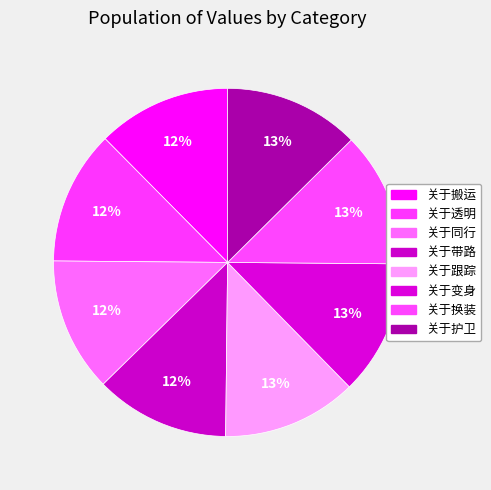

Count the number of slices in the pie.

8